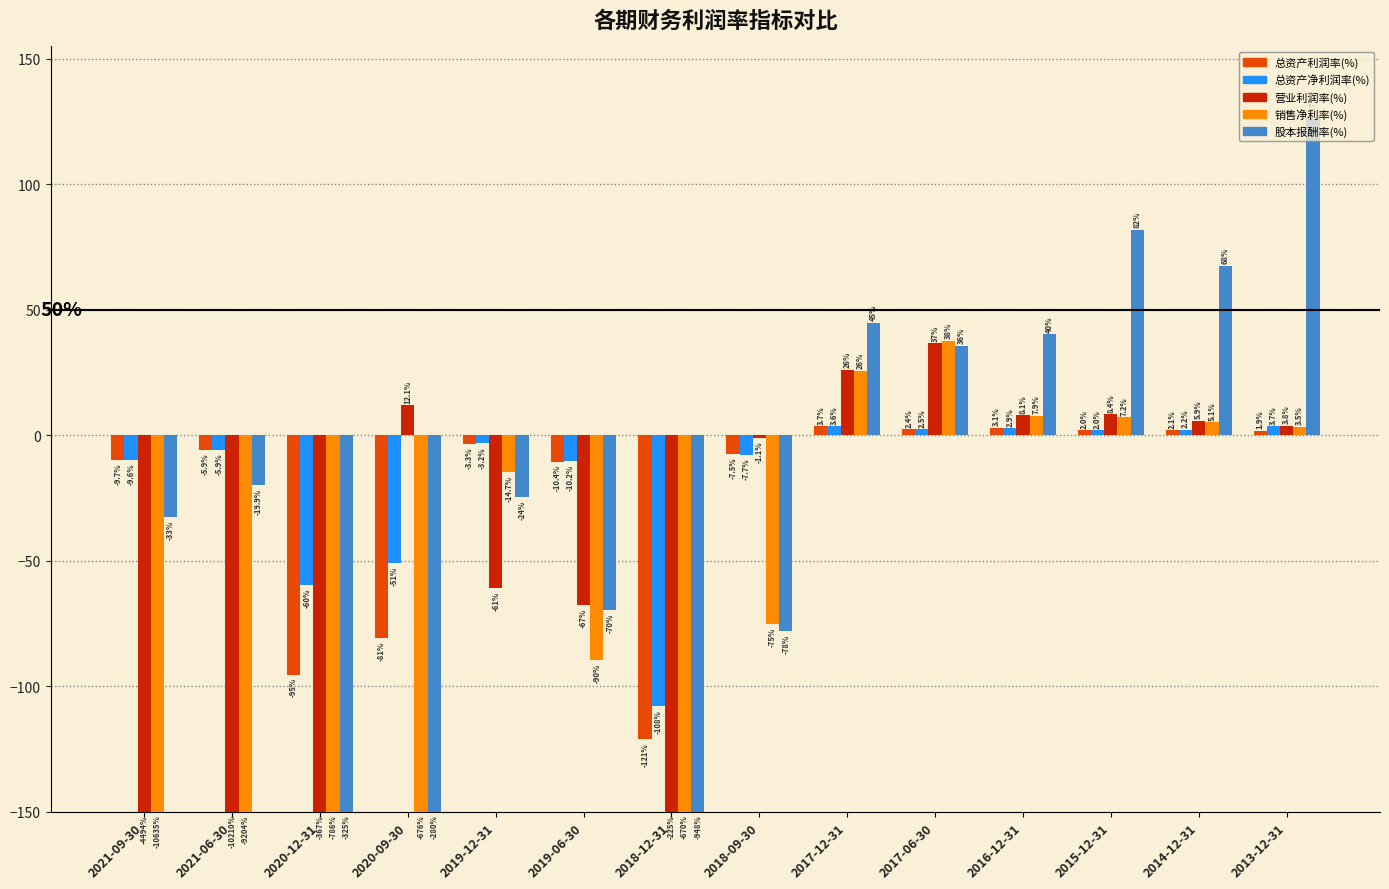

The value of 销售净利率(%) at 2019-12-31 is -14.7. True or false?

True